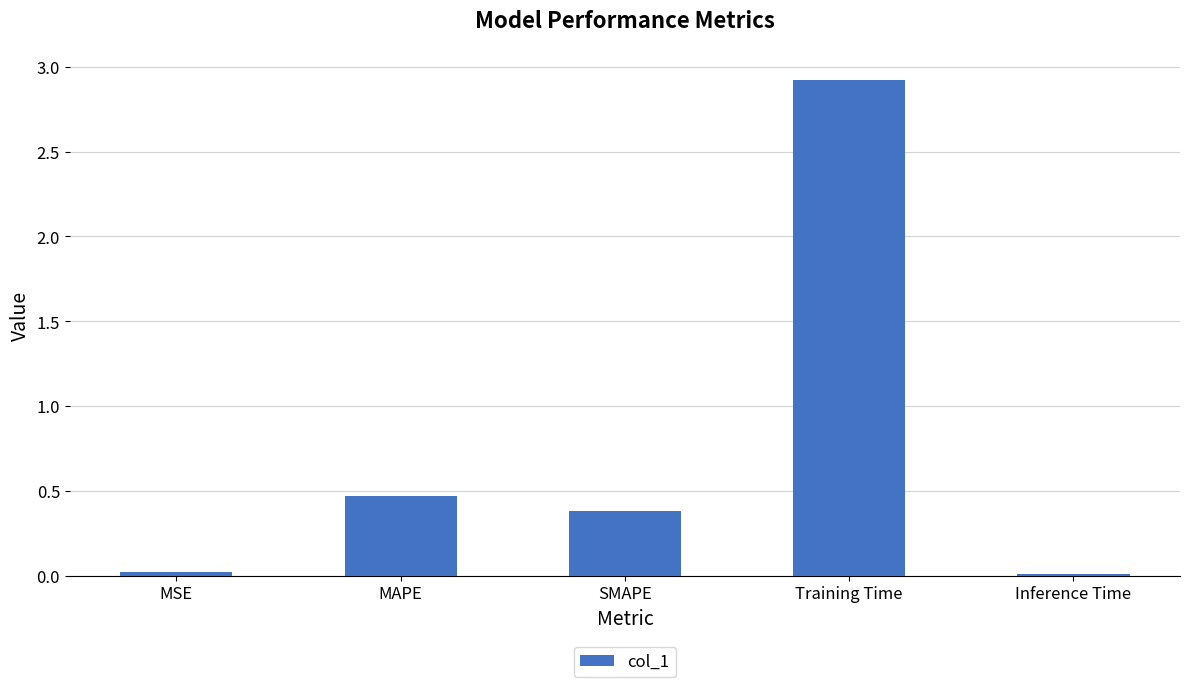

Count the number of categories in the chart.

5